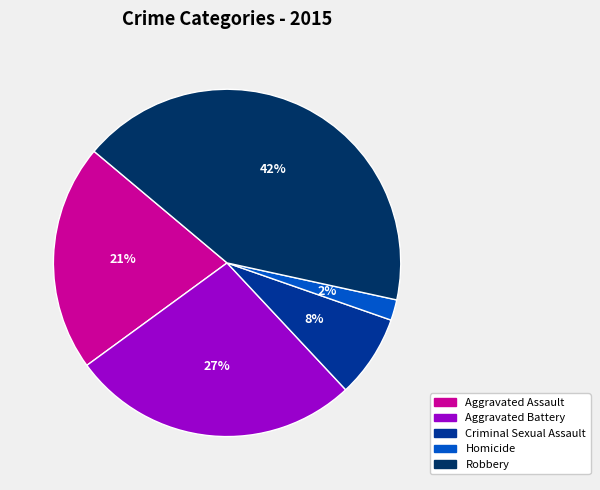

How many segments does this pie chart have?

5